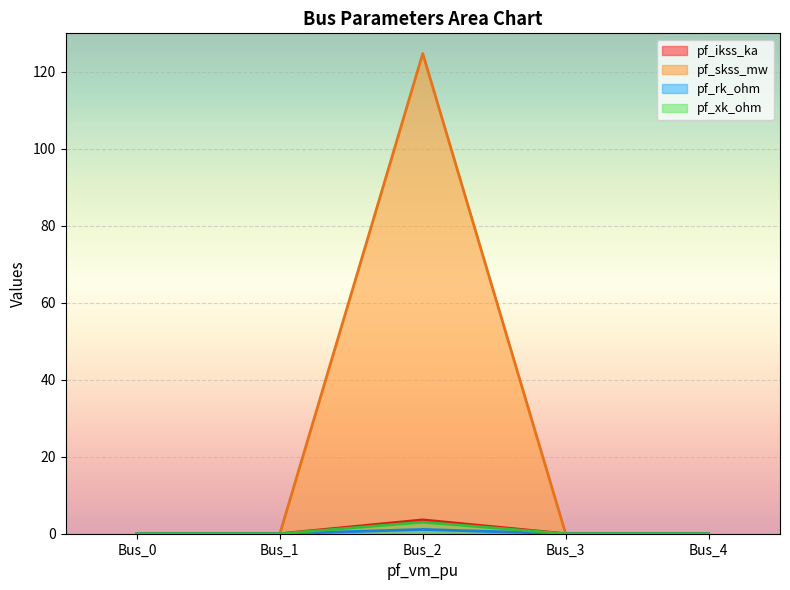

Which series has the widest spread of values?

pf_skss_mw